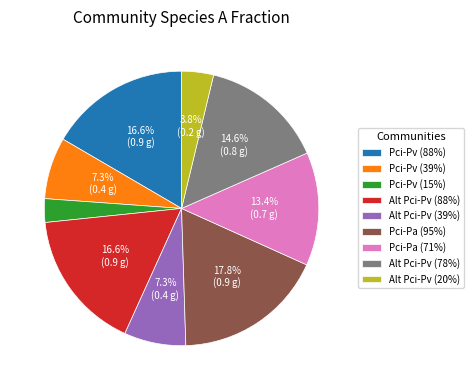

Is Alt Pci-Pv (39%) the majority of the pie?

No